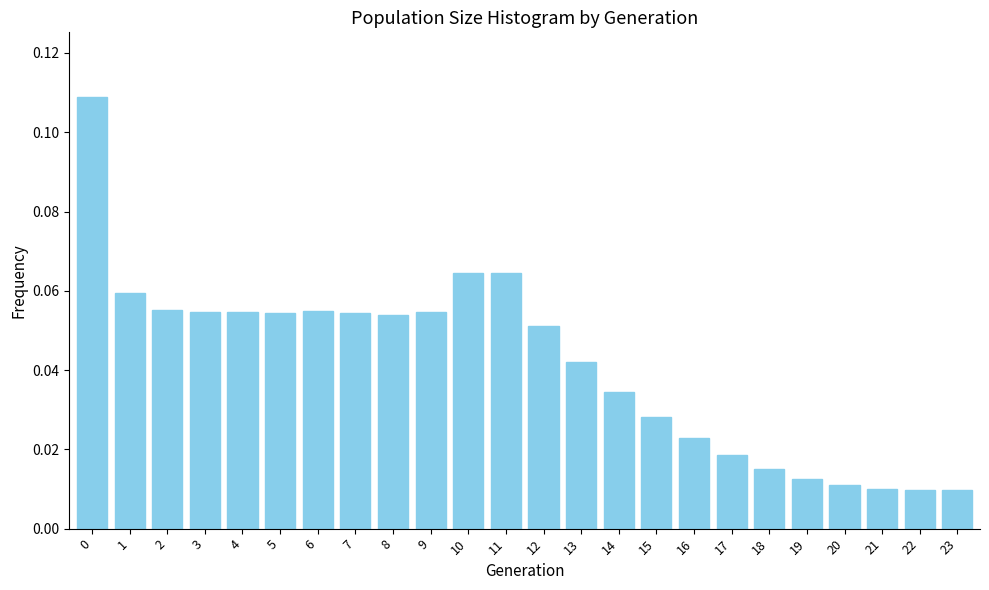

Is it true that the value at 11 is 0.0?

False